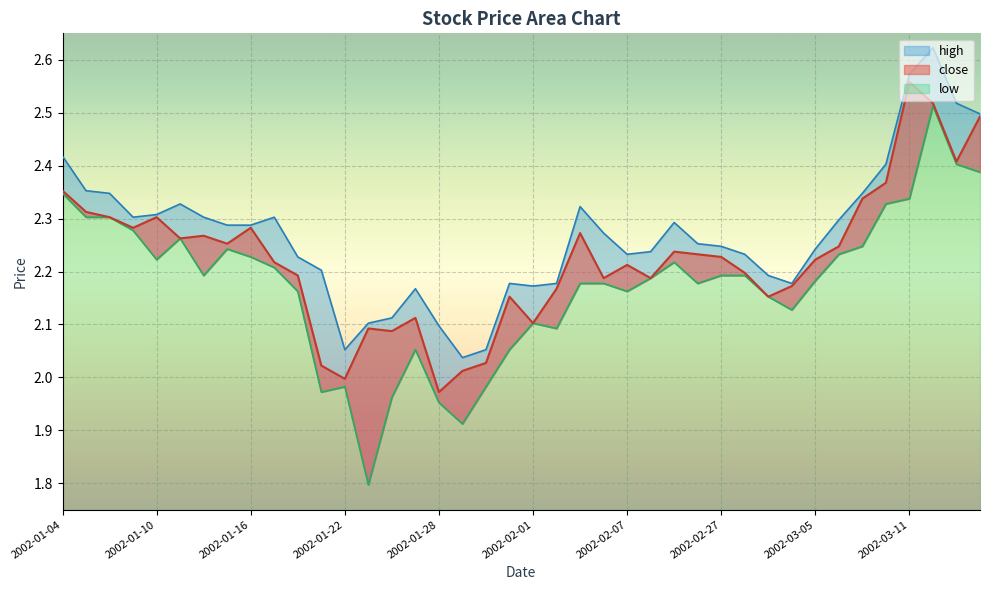

True or false: high has a value of 2.3 at 2002-02-05.

True